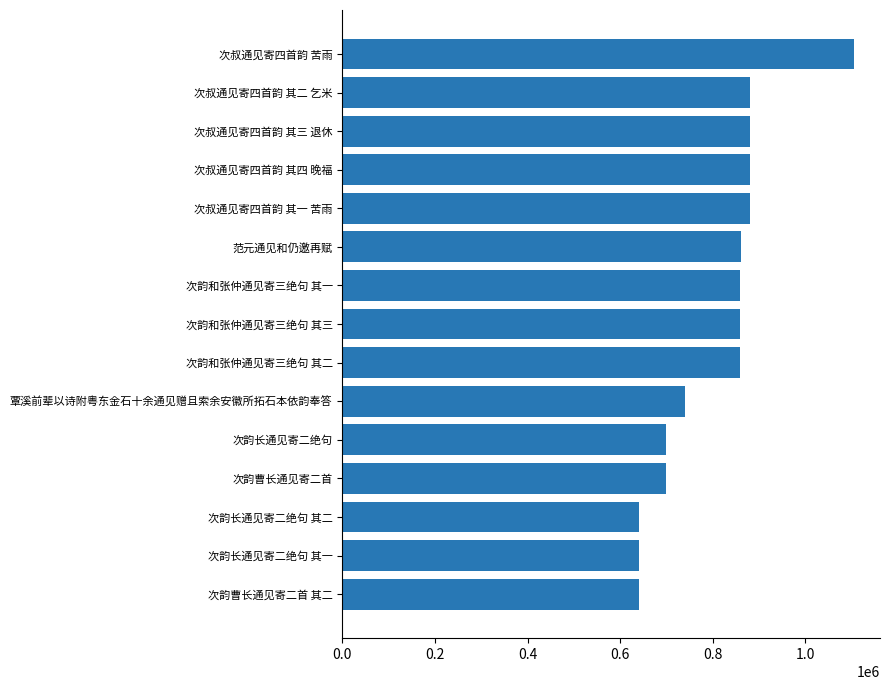

What is the difference between the maximum and minimum values?

464740